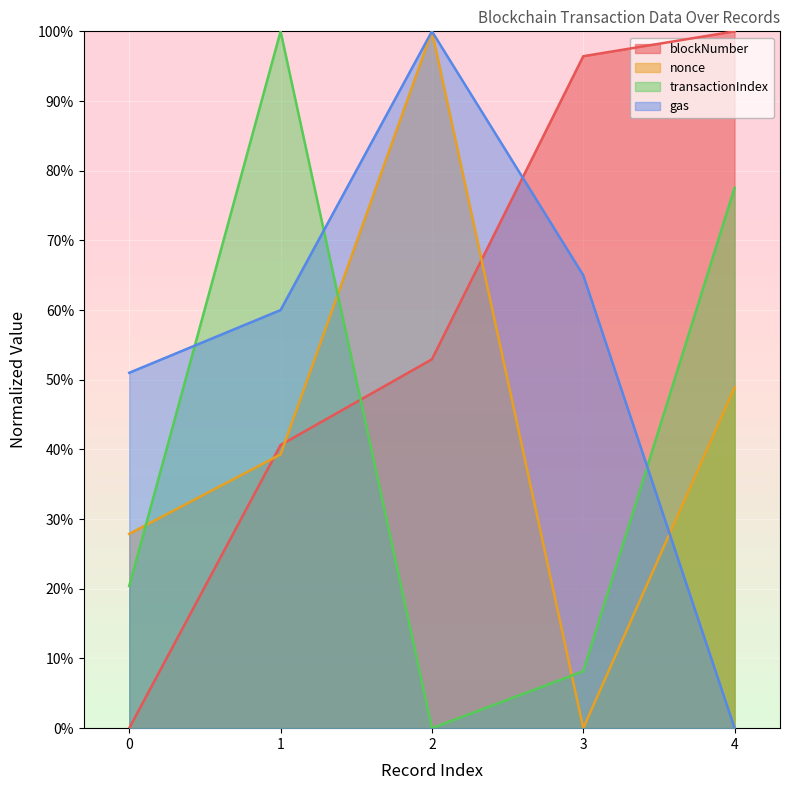

Count the number of categories in the chart.

5